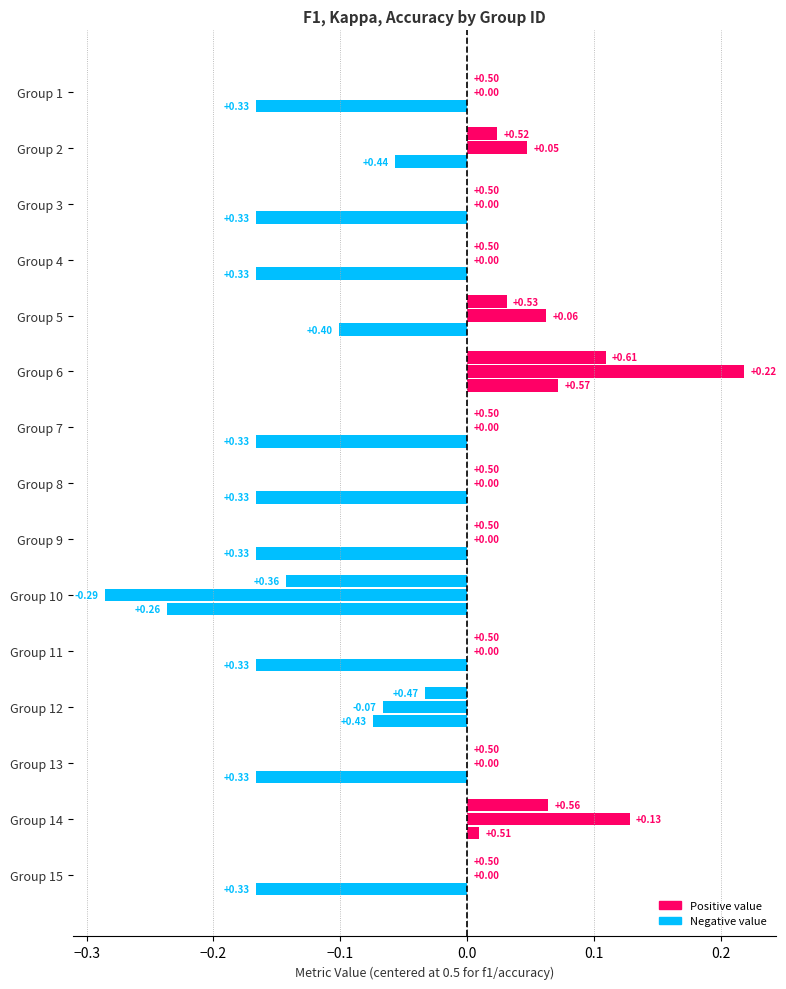

At how many categories does at least one series exceed 0?

15